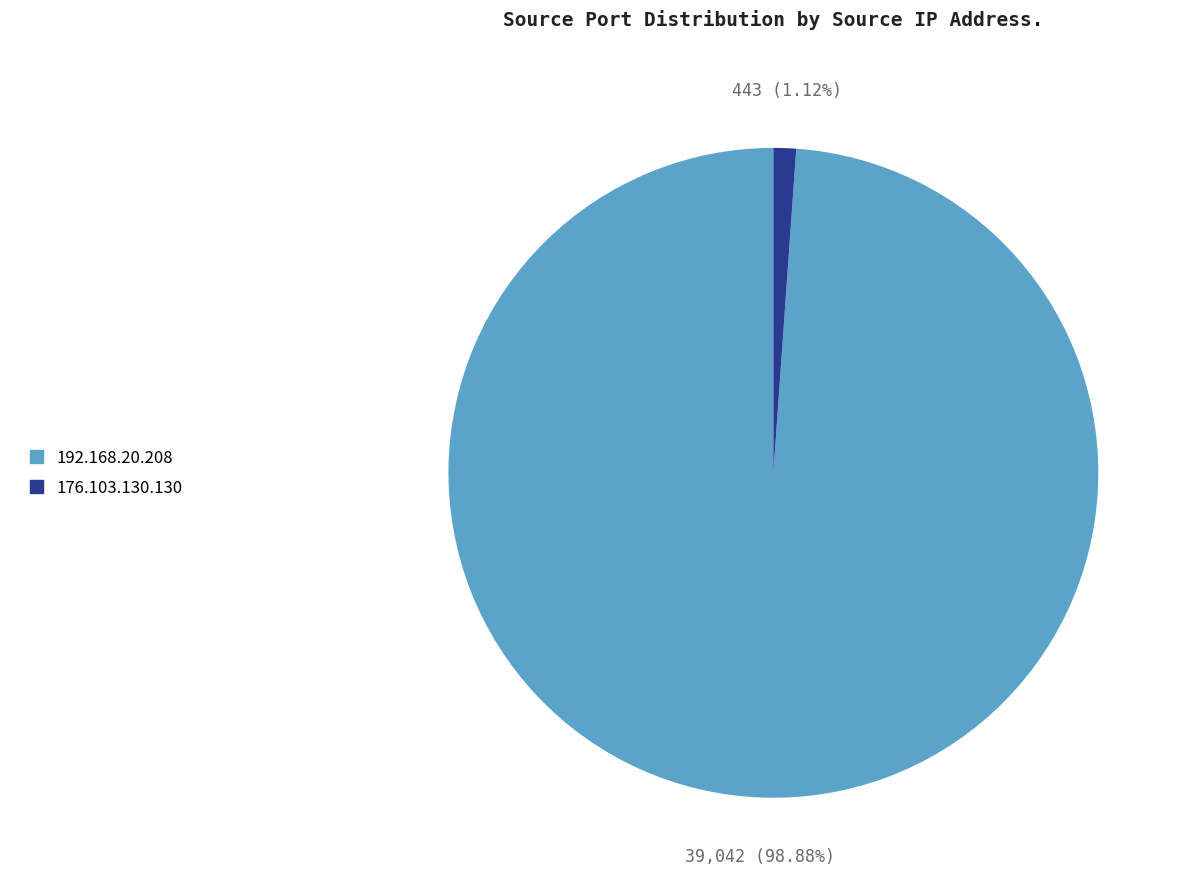

The 176.103.130.130 slice represents 11% of the pie. True or false?

False